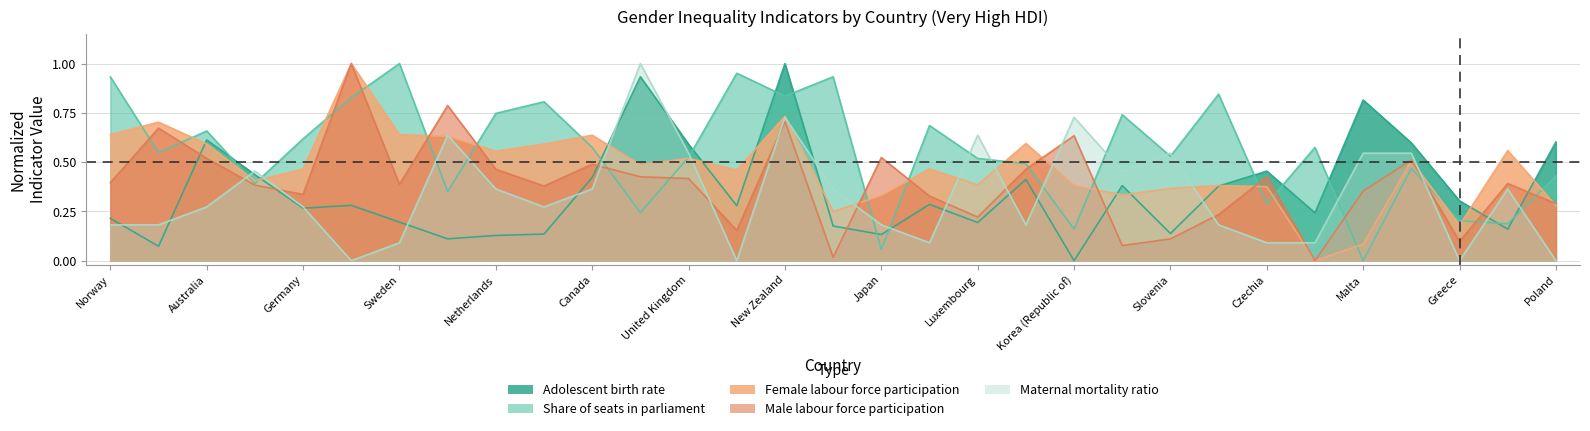

True or false: Adolescent birth rate and Maternal mortality ratio intersect in this chart.

True